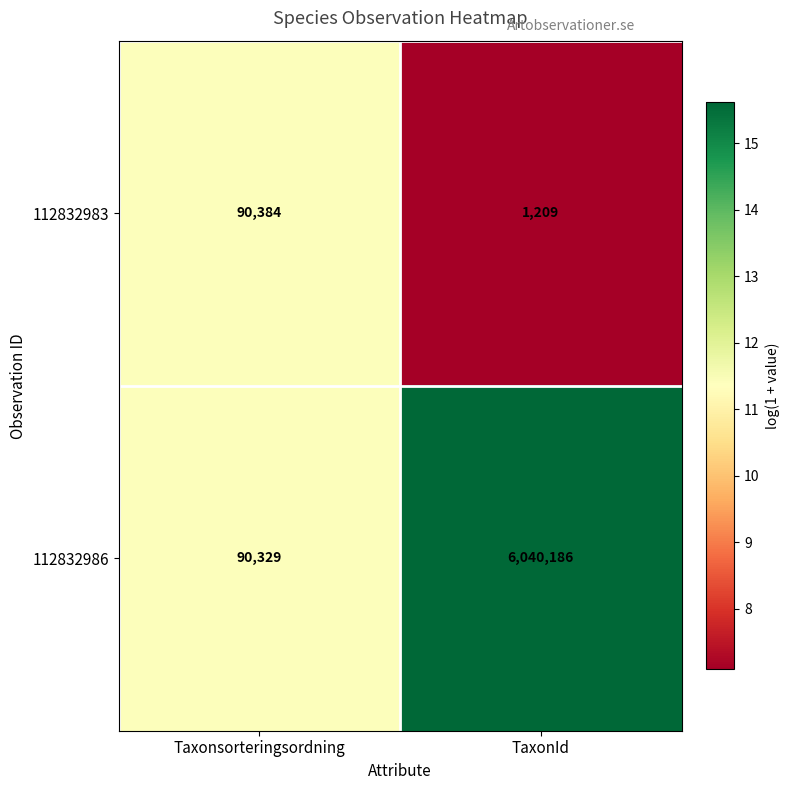

What is the difference between the maximum and minimum values in the 112832983 series?

89175